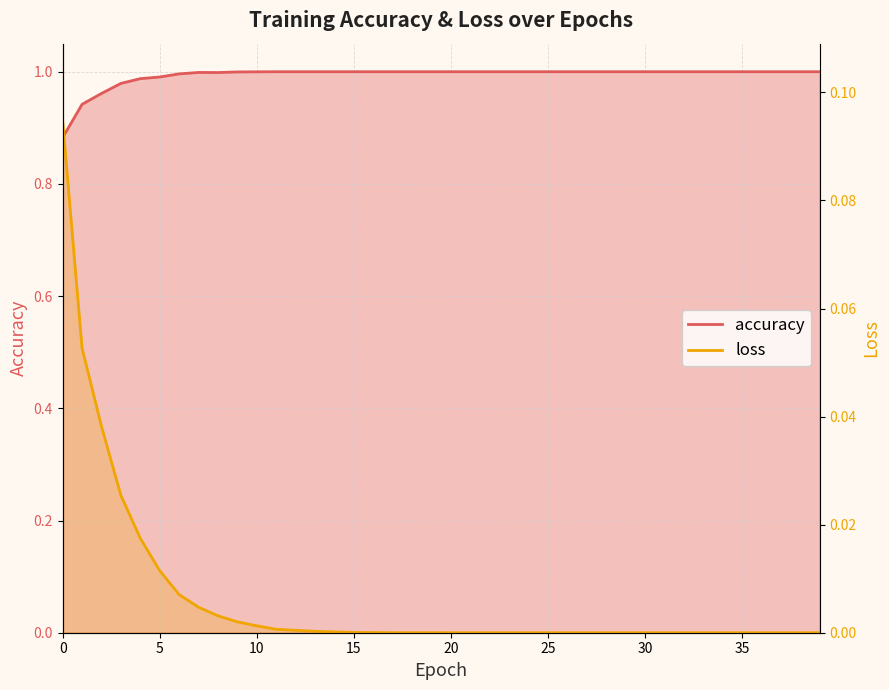

Count the number of data series in this chart.

2